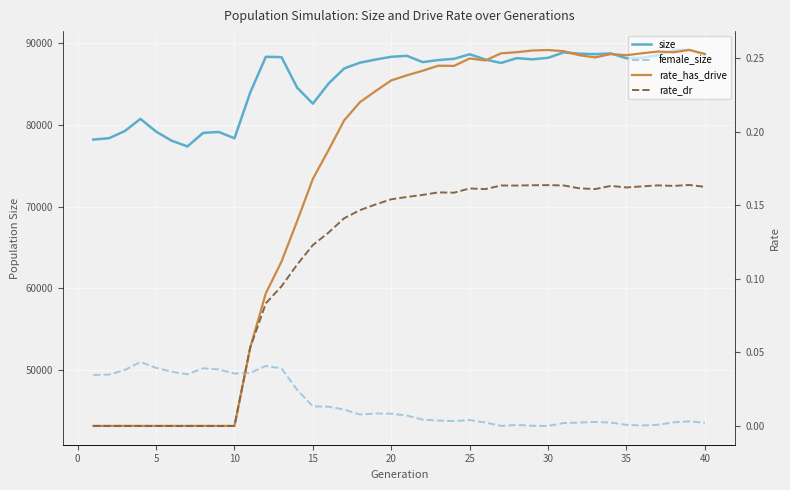

Reading left to right, list all the values displayed in this chart.

size: 78220.0	78389.0	79255.0	80756.0	79197.0	78077.0	77380.0	79039.0	79156.0	78375.0	83965.0	88365.0	88322.0	84571.0	82621.0	85089.0	86940.0	87643.0	88029.0	88366.0	88484.0	87711.0	87968.0	88116.0	88675.0	88026.0	87608.0	88202.0	88055.0	88238.0	88904.0	88750.0	88686.0	88779.0	88180.0	88250.0	88553.0	89201.0	89208.0	88626.0
female_size: 49383.0	49426.0	49977.0	50969.0	50244.0	49769.0	49460.0	50193.0	50044.0	49553.0	49617.0	50481.0	50184.0	47541.0	45525.0	45489.0	45129.0	44524.0	44656.0	44621.0	44406.0	43895.0	43789.0	43732.0	43844.0	43545.0	43133.0	43249.0	43145.0	43130.0	43485.0	43546.0	43619.0	43540.0	43262.0	43180.0	43270.0	43572.0	43687.0	43515.0
rate_has_drive: 0.0	0.0	0.0	0.0	0.0	0.0	0.0	0.0	0.0	0.0	0.1	0.1	0.1	0.1	0.2	0.2	0.2	0.2	0.2	0.2	0.2	0.2	0.2	0.2	0.2	0.2	0.3	0.3	0.3	0.3	0.3	0.3	0.3	0.3	0.3	0.3	0.3	0.3	0.3	0.3
rate_dr: 0.0	0.0	0.0	0.0	0.0	0.0	0.0	0.0	0.0	0.0	0.1	0.1	0.1	0.1	0.1	0.1	0.1	0.1	0.2	0.2	0.2	0.2	0.2	0.2	0.2	0.2	0.2	0.2	0.2	0.2	0.2	0.2	0.2	0.2	0.2	0.2	0.2	0.2	0.2	0.2